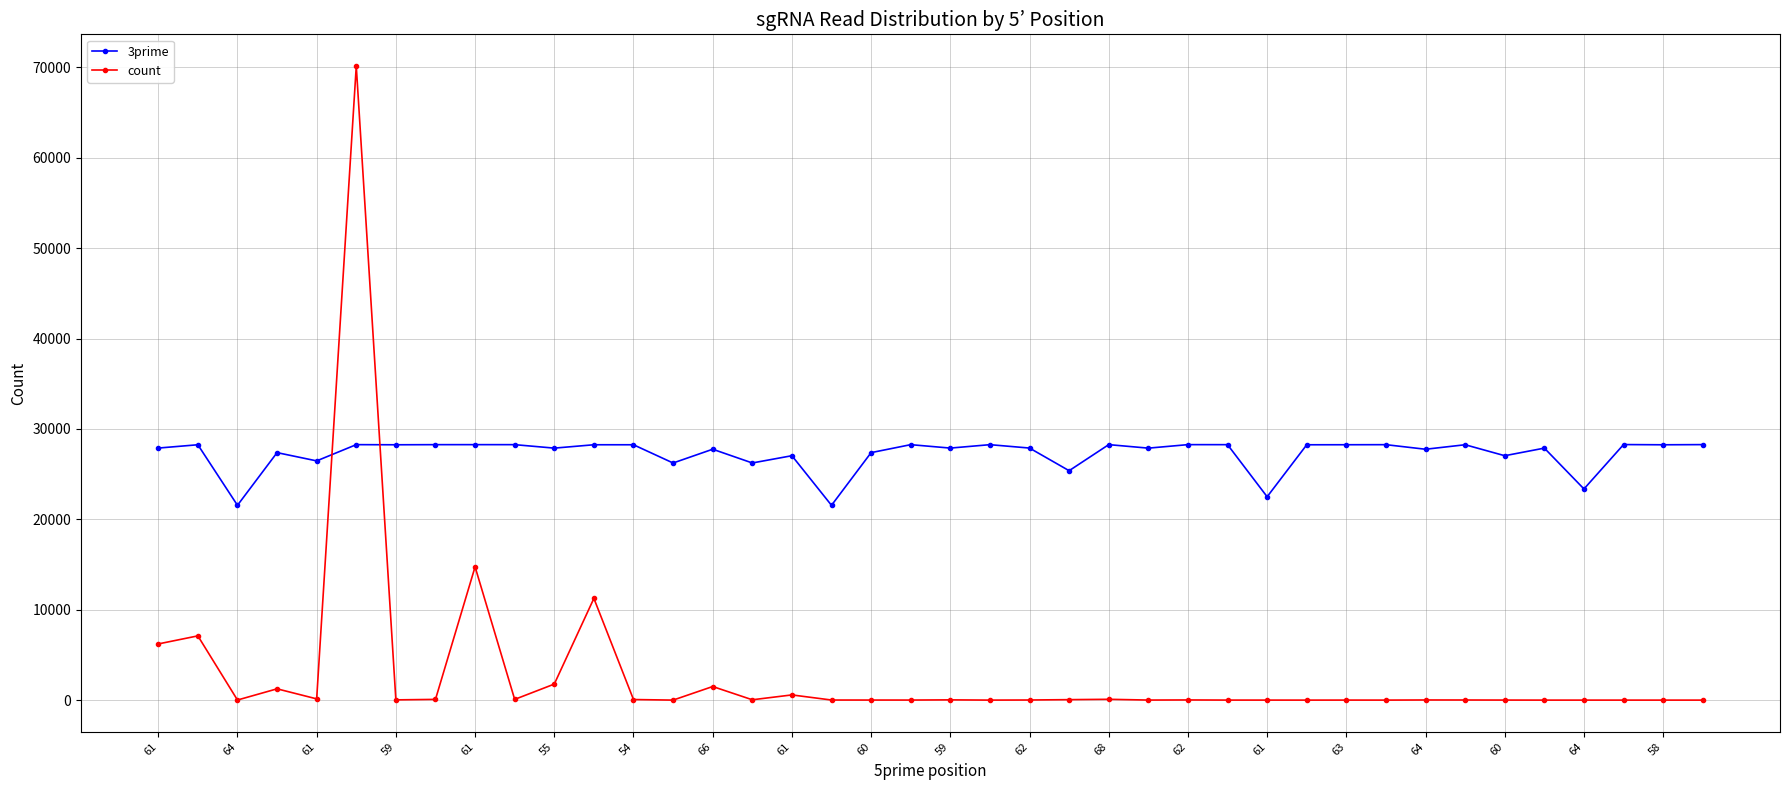

What is the minimum value for count?

1